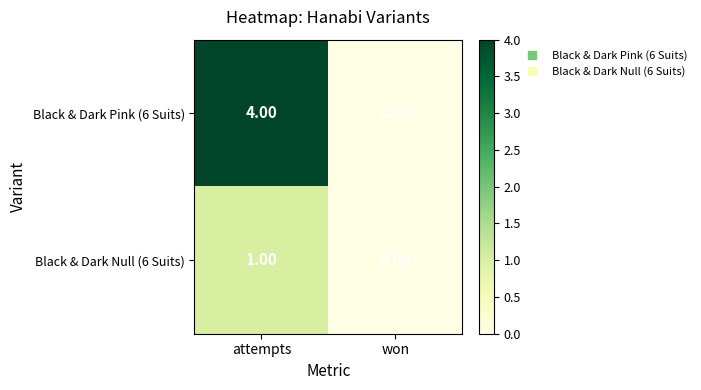

What is the difference between the Black & Dark Pink (6 Suits) values at attempts and won?

4